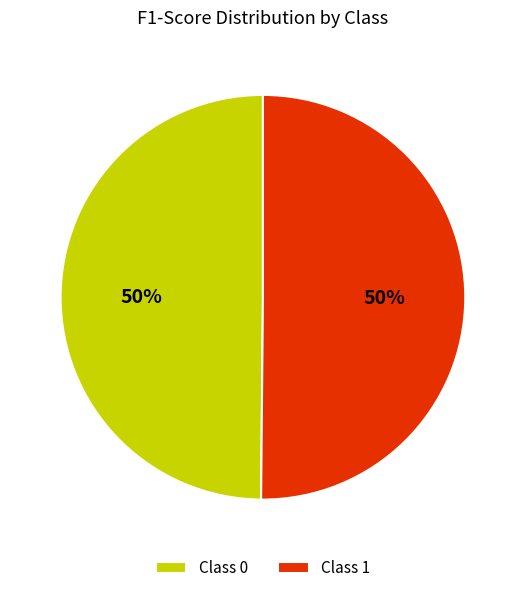

To the nearest percent, what is the average slice percentage?

50%